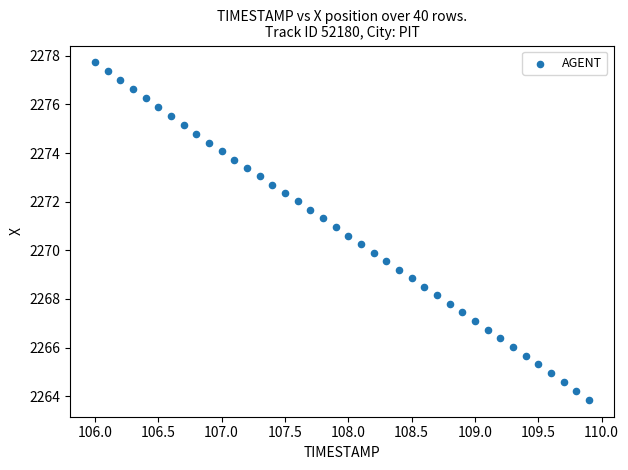

What is the range of Y values (max minus min)?

13.9